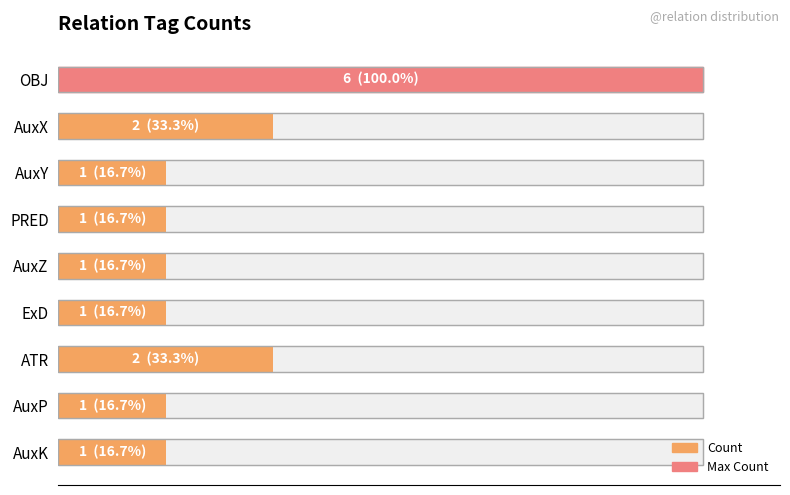

What is the average value?

2